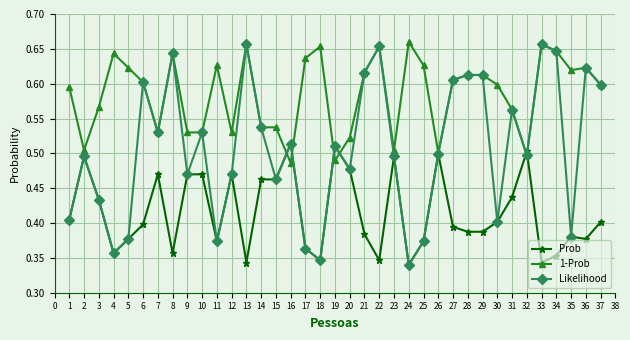

Rank the series by their maximum value, from lowest to highest.

Prob, Likelihood, 1-Prob